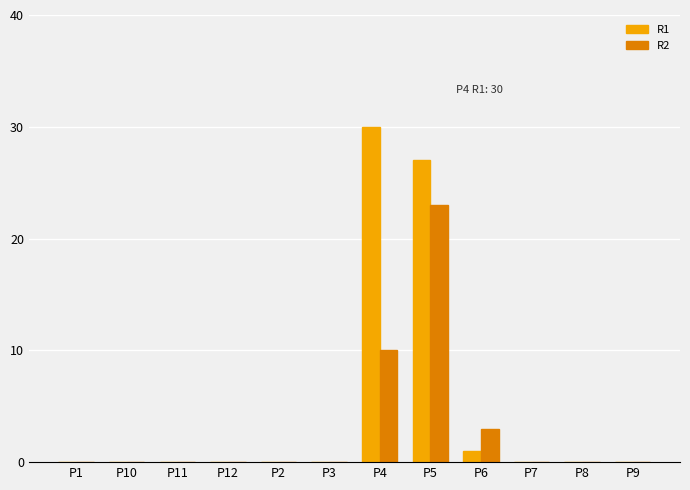

How many R2 values are between 0 and 3?

10